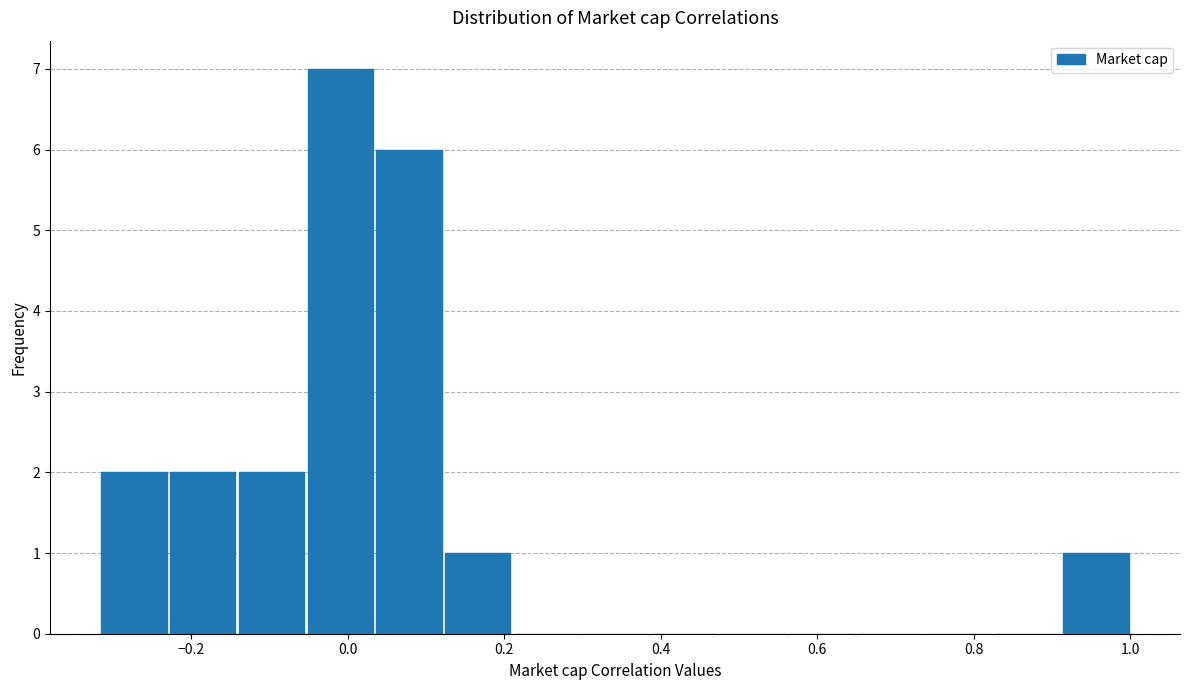

Reading left to right, list every bar in this chart as the range it spans on the x-axis followed by its height. Neither the bar edges nor the heights are printed on the chart, so give them approximately, as read against the axes.

-0.32 to -0.22: 2
-0.22 to -0.14: 2
-0.14 to -0.06: 2
-0.06 to 0.04: 7
0.04 to 0.12: 6
0.12 to 0.20: 1
0.20 to 0.30: 0
0.30 to 0.38: 0
0.38 to 0.48: 0
0.48 to 0.56: 0
0.56 to 0.64: 0
0.64 to 0.74: 0
0.74 to 0.82: 0
0.82 to 0.92: 0
0.92 to 1.00: 1